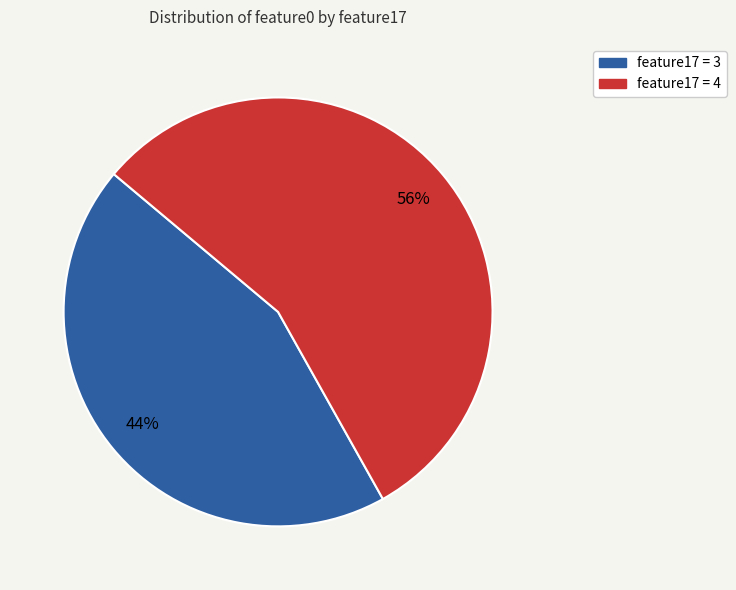

To the nearest percent, what is the difference between the largest and smallest slice percentages?

12%